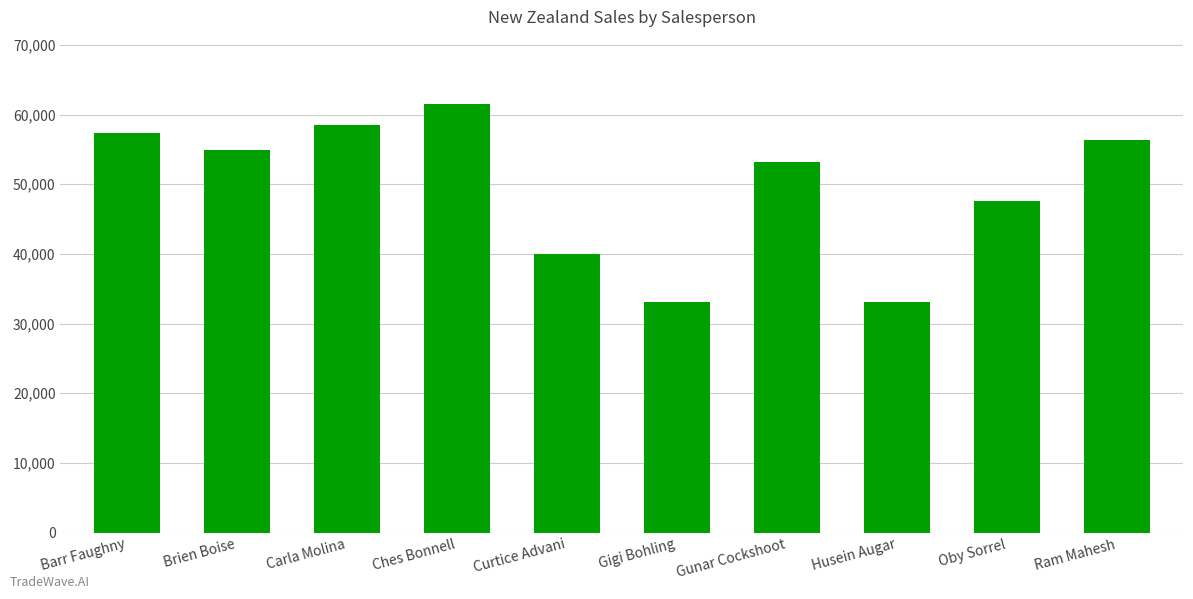

Read the value at Gigi Bohling.

33124